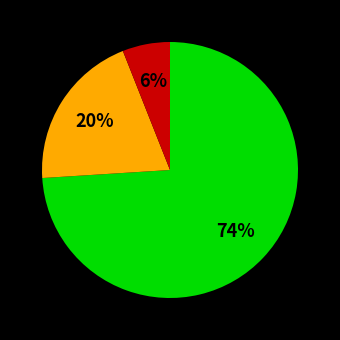

How many segments does this pie chart have?

3